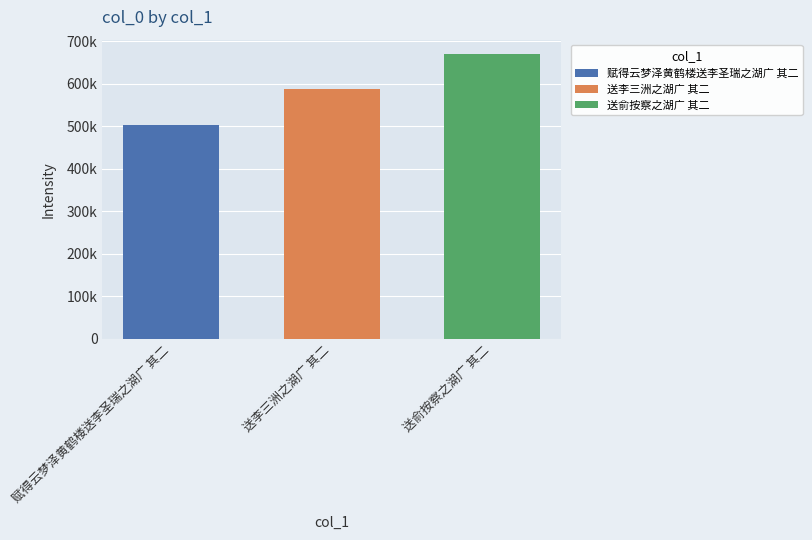

What are all the series names shown in the legend?

赋得云梦泽黄鹤楼送李圣瑞之湖广 其二, 送李三洲之湖广 其二, 送俞按察之湖广 其二